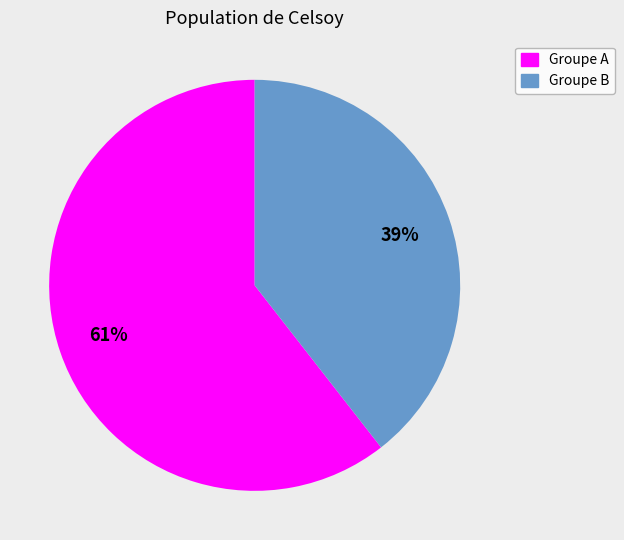

Does any single category account for the majority?

Yes